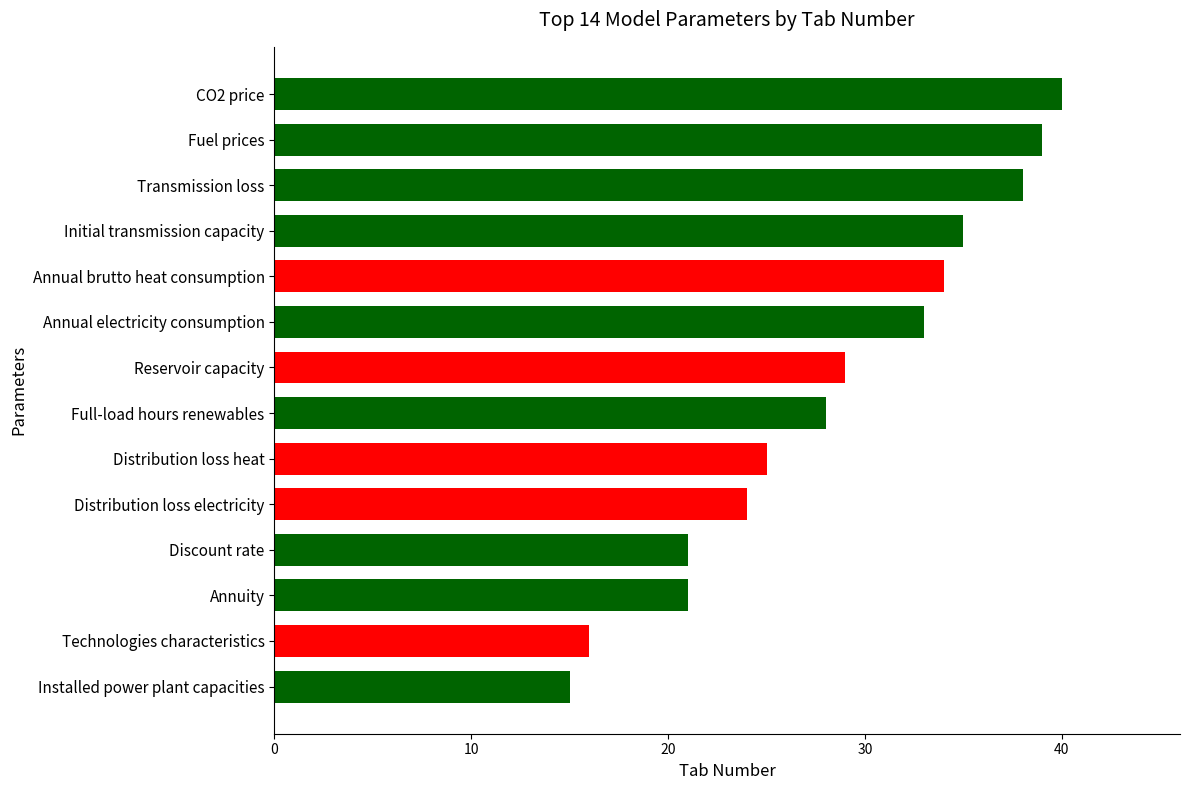

Between CO2 price and Fuel prices, which is larger?

CO2 price